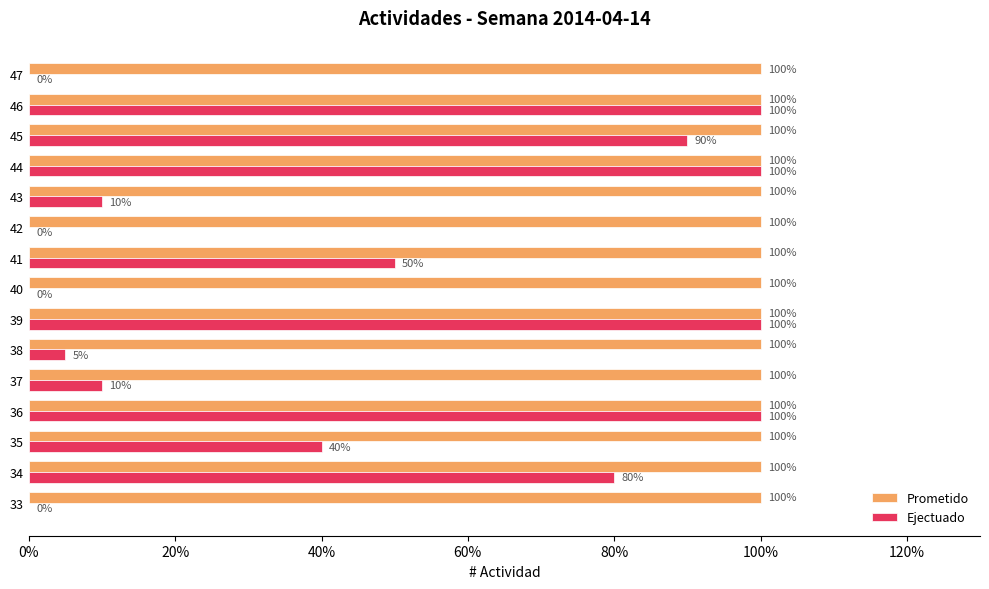

How many categories are shown in the chart?

15